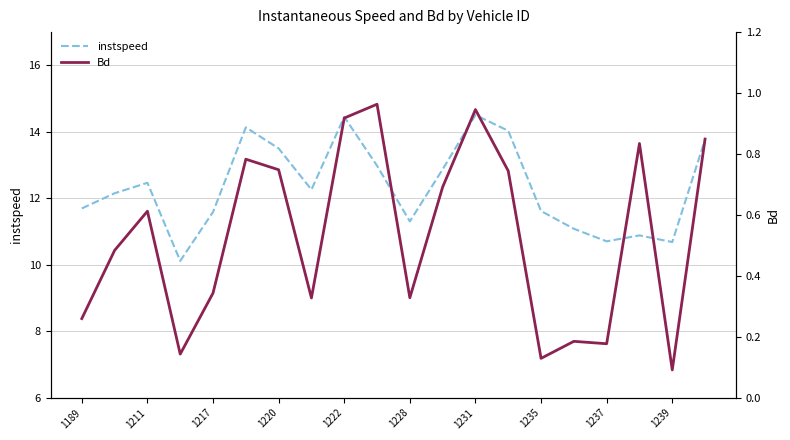

True or false: Bd has a value of 0.2 at 17.

False